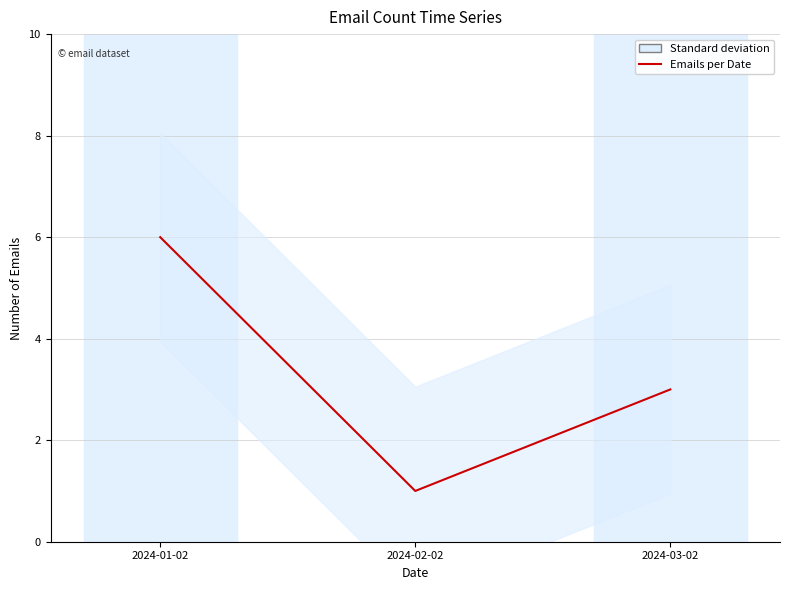

Is this an area chart (filled region under the line)?

No